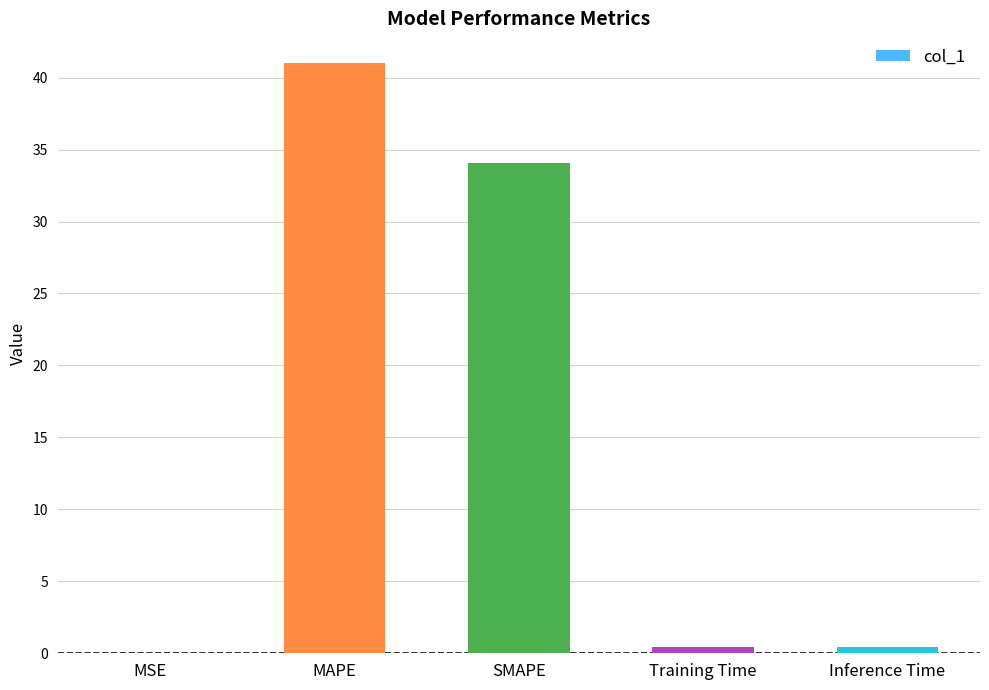

Does the chart contain stacked bars?

No